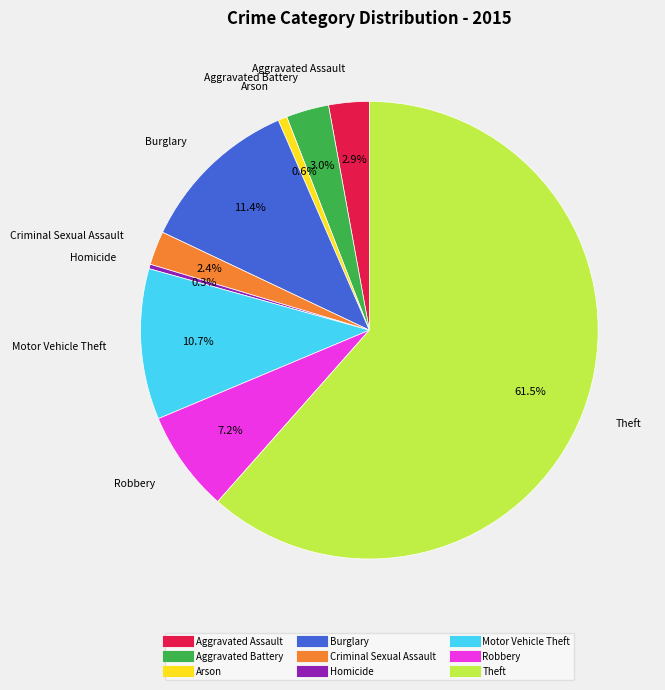

Which slice is the largest?

Theft